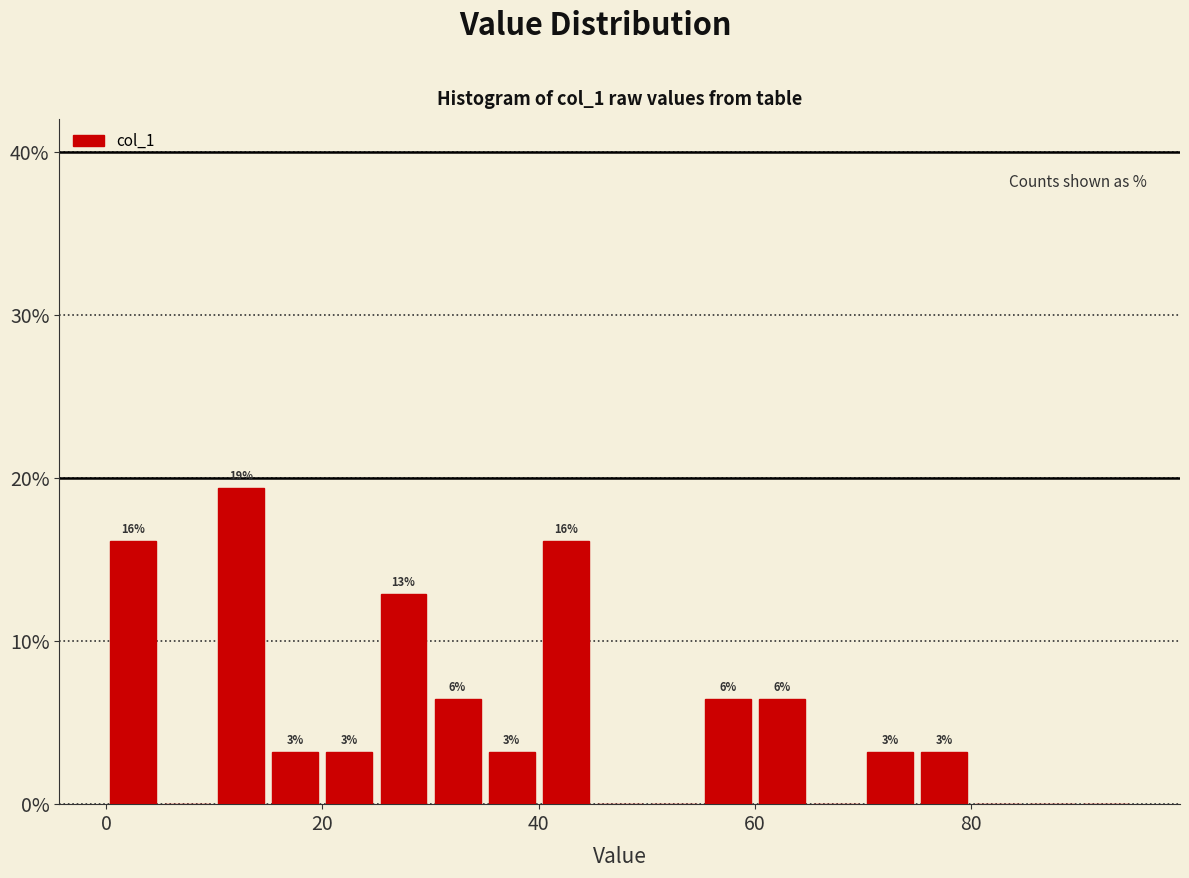

Around what value on the x-axis is the tallest bar? Give the approximate position of its centre, as read against the axis.

12